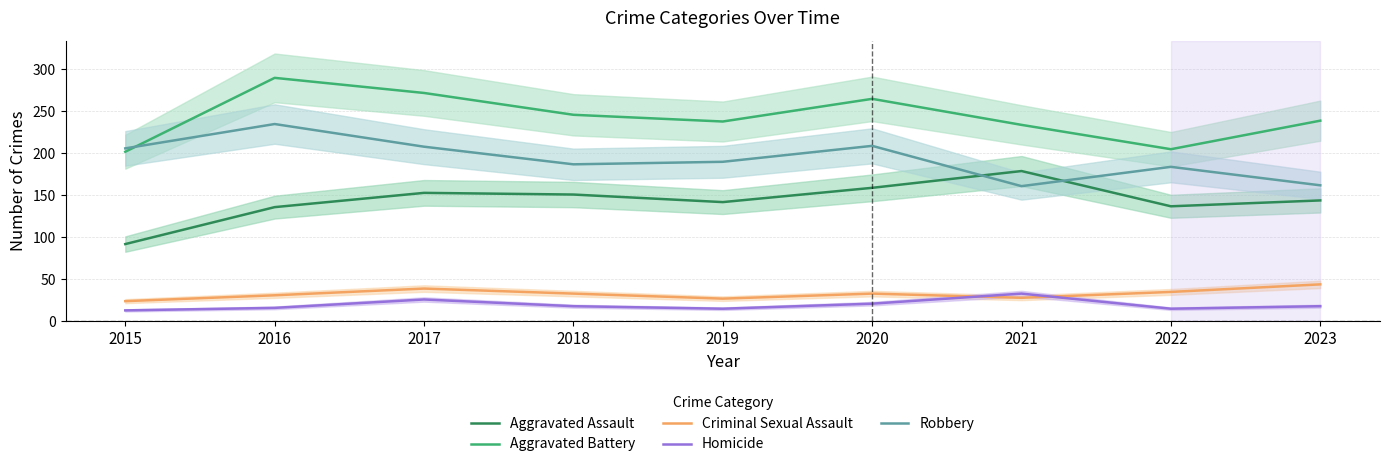

Does the chart have visible grid lines?

Yes